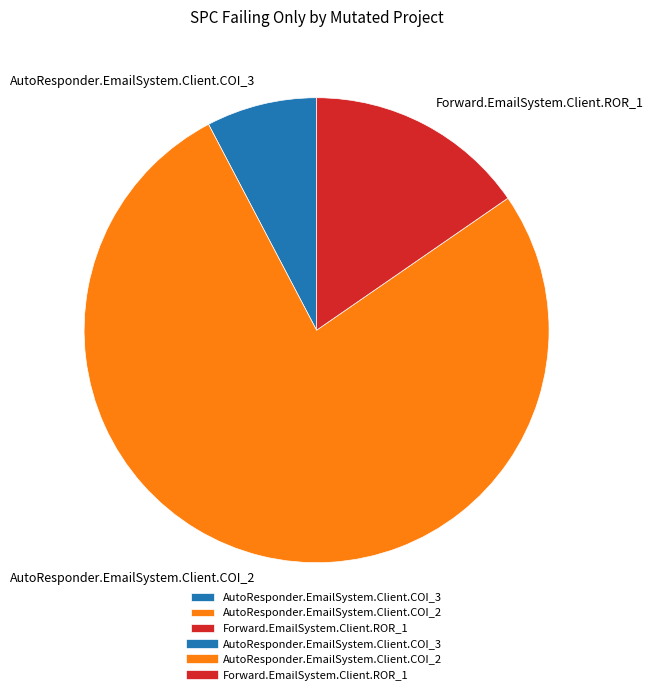

Approximately how many times larger is the value at AutoResponder.EmailSystem.Client.COI_3 compared to Forward.EmailSystem.Client.ROR_1?

0.5